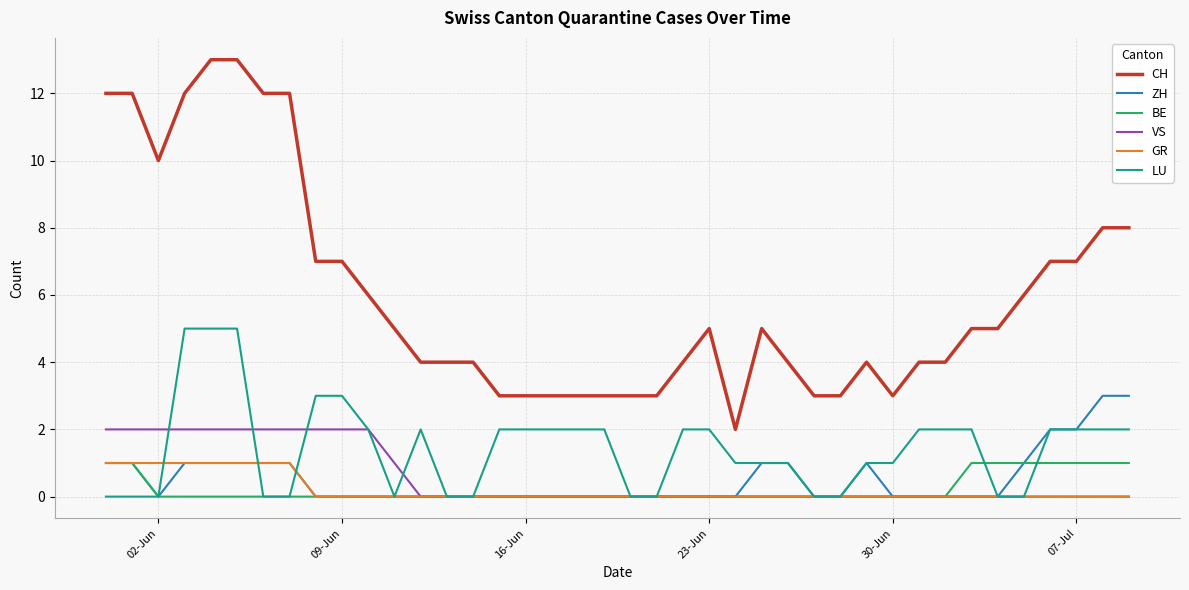

What is the sum of all BE values?

9